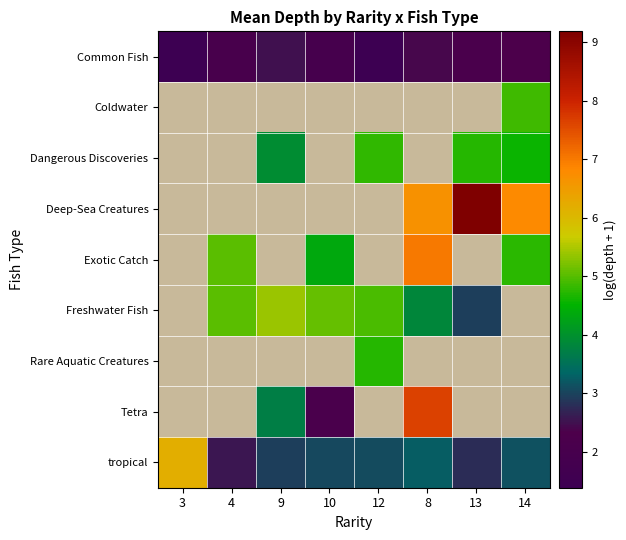

What is the total value across all series at 12?

18.9